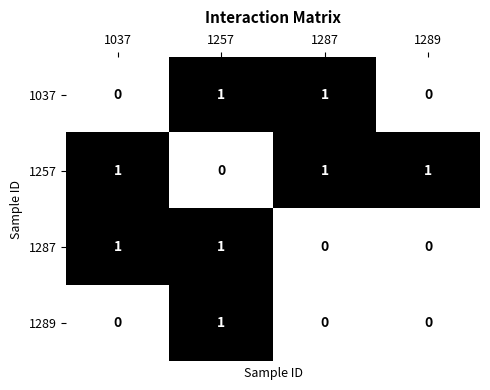

At which label is 1257 closest to 0?

1257